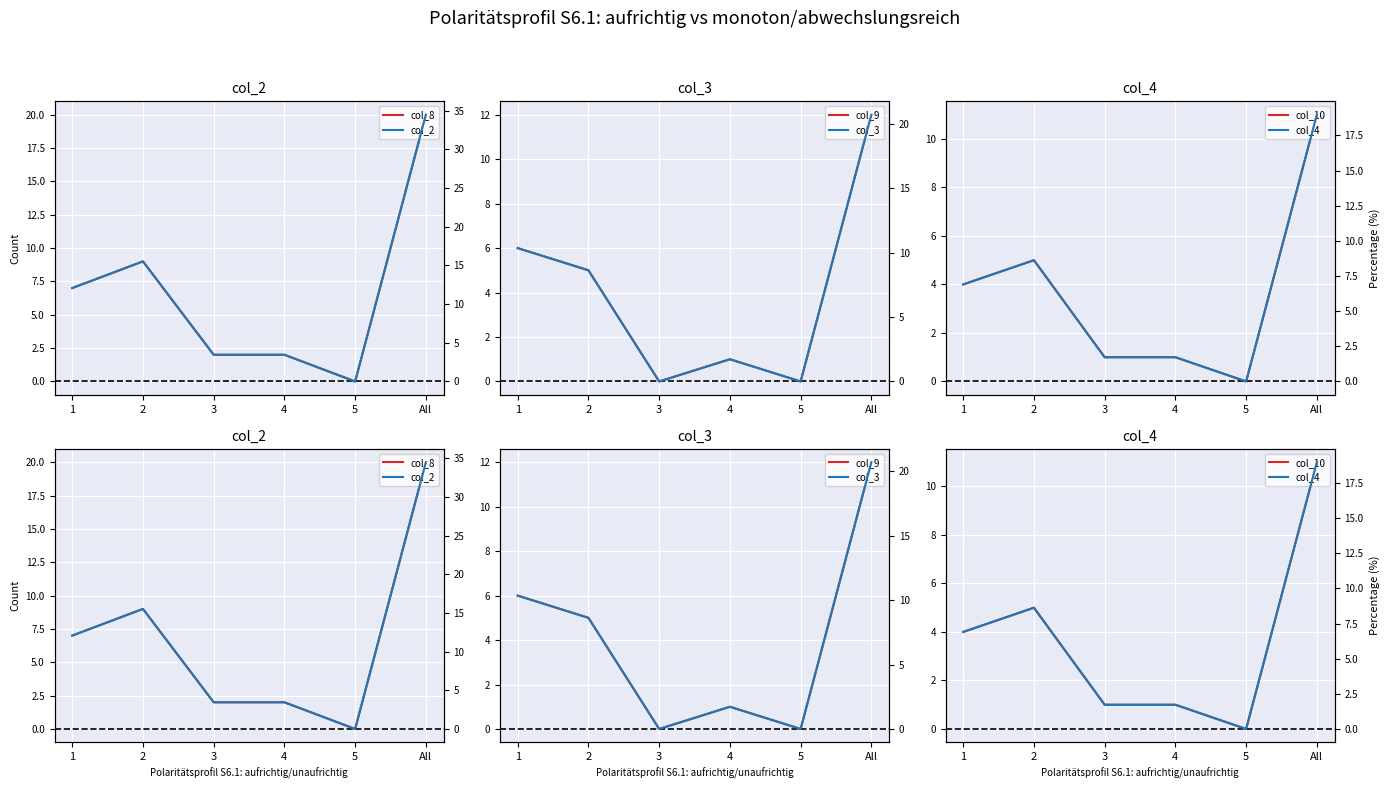

The col_10 series shows -5.5 at 5. True or false?

False